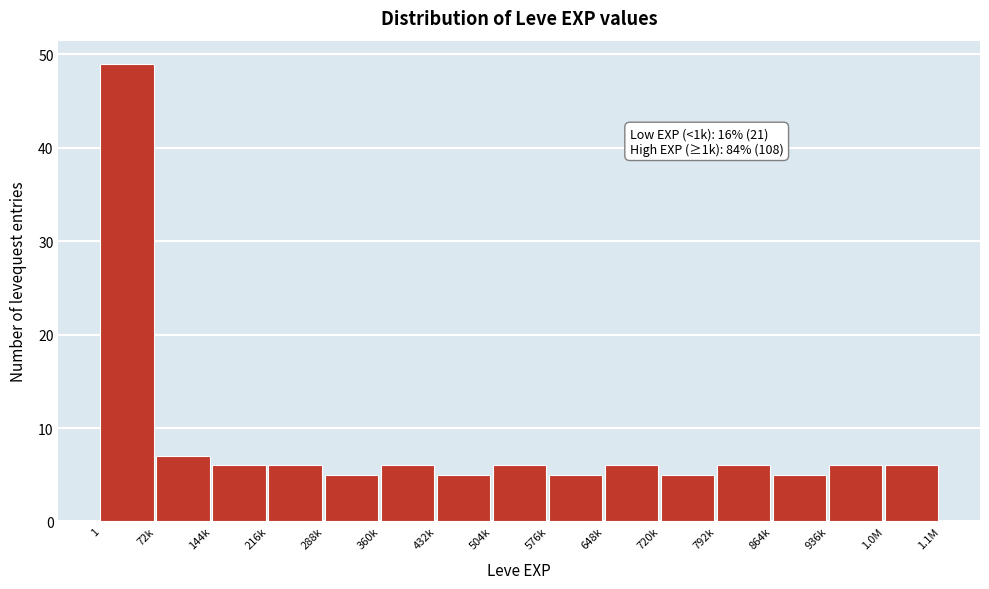

Reading left to right, what are all the values shown in this chart?

1=49	72k=7	144k=6	216k=6	288k=5	360k=6	432k=5	504k=6	576k=5	648k=6	720k=5	792k=6	864k=5	936k=6	1.0M=6